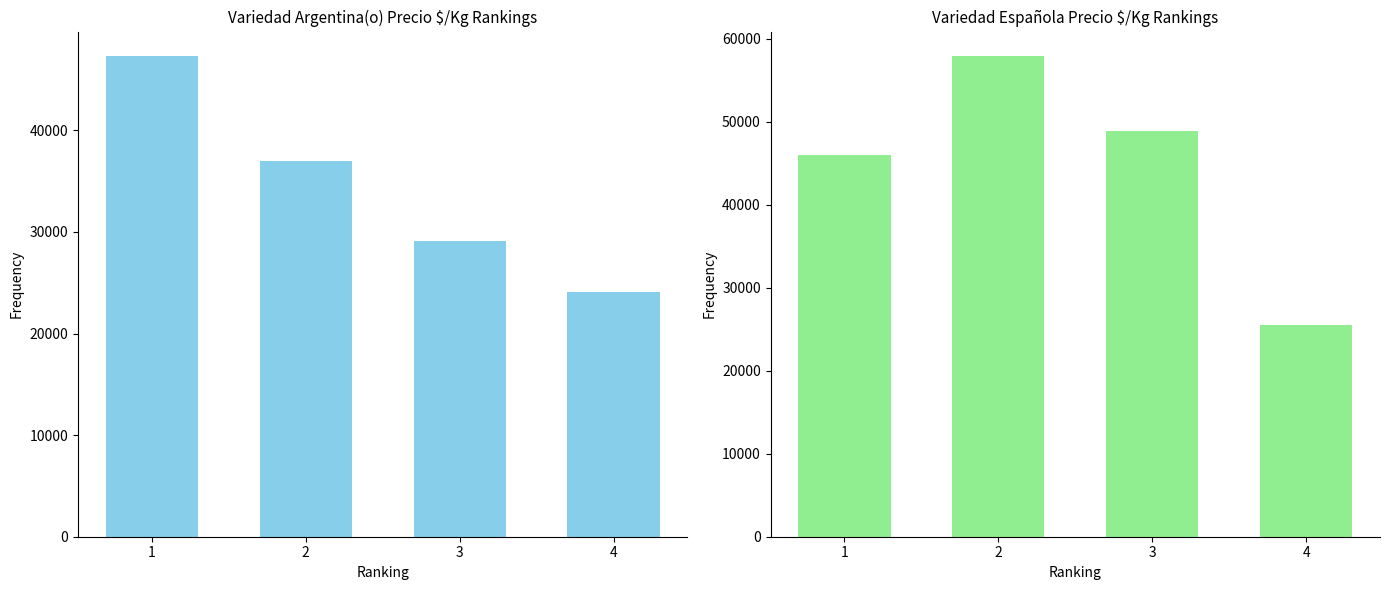

What are all the series names shown in the legend?

Argentina(o), Española